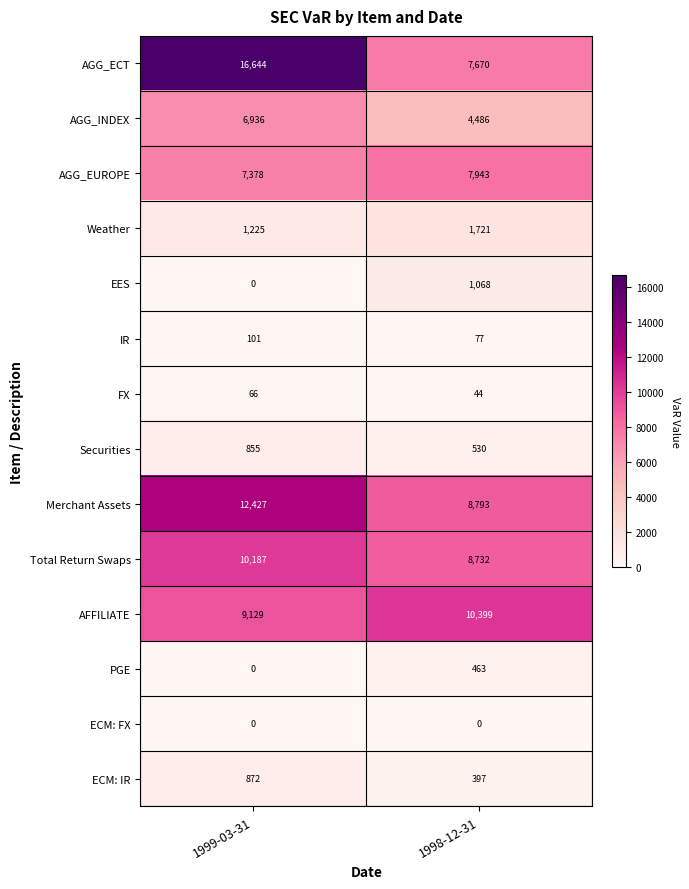

Rank the series by their maximum value, from highest to lowest.

AGG_ECT, Merchant Assets, AFFILIATE, Total Return Swaps, AGG_EUROPE, AGG_INDEX, Weather, EES, ECM: IR, Securities, PGE, IR, FX, ECM: FX